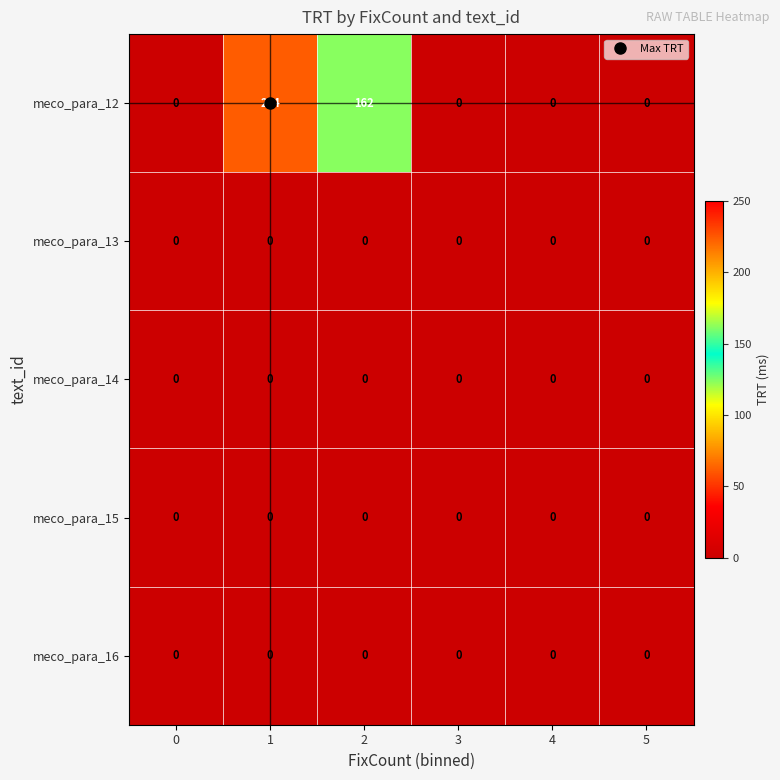

Which series has the largest total across all categories?

meco_para_12